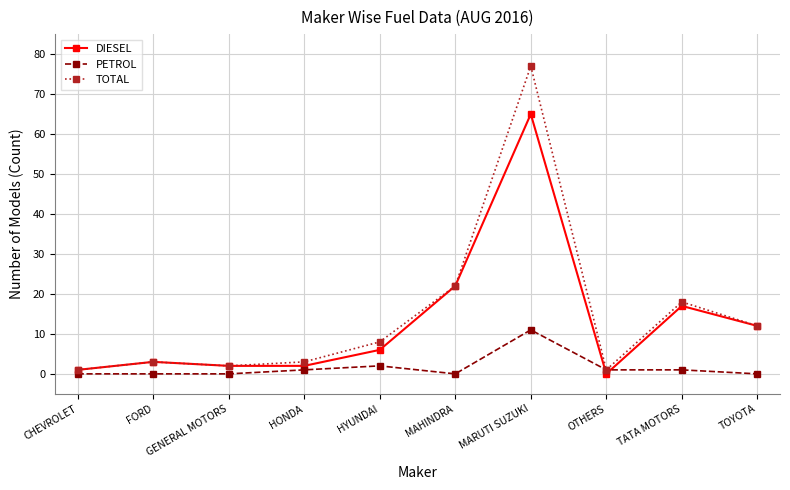

How many lines are shown in the chart?

3